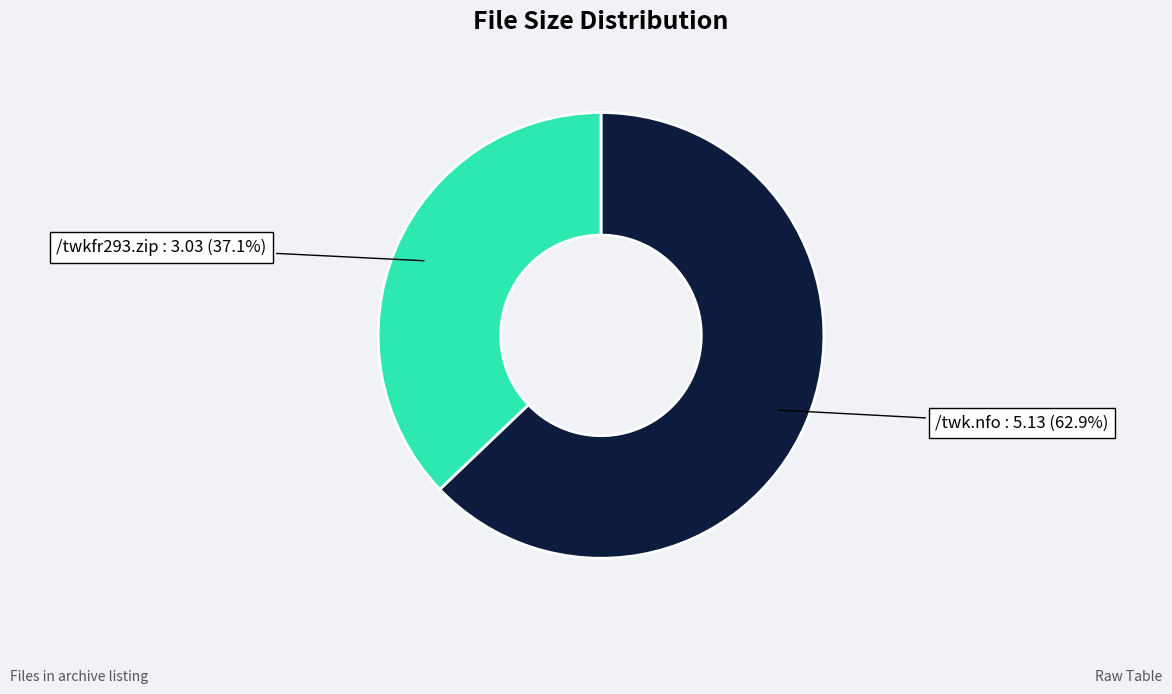

To the nearest percent, what is the difference between the largest and smallest slice percentages?

26%